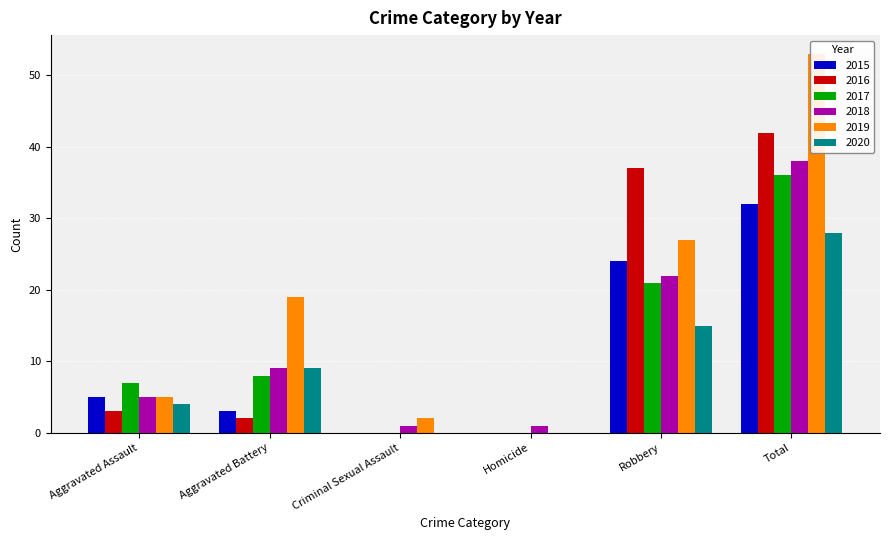

What position from the right is Aggravated Assault?

6